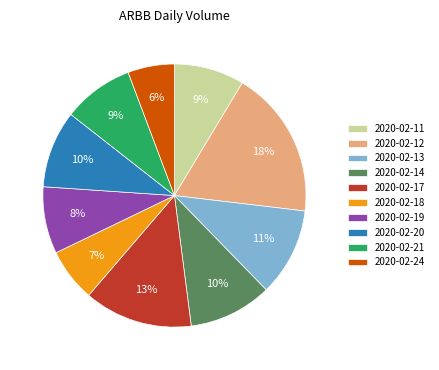

What is the smallest slice in the pie chart?

2020-02-24